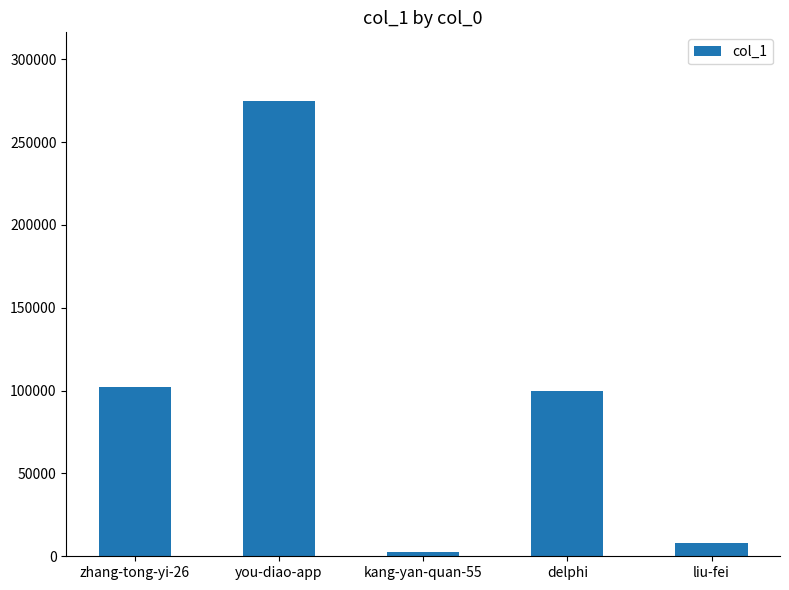

What is the difference between the values at delphi and you-diao-app?

175179